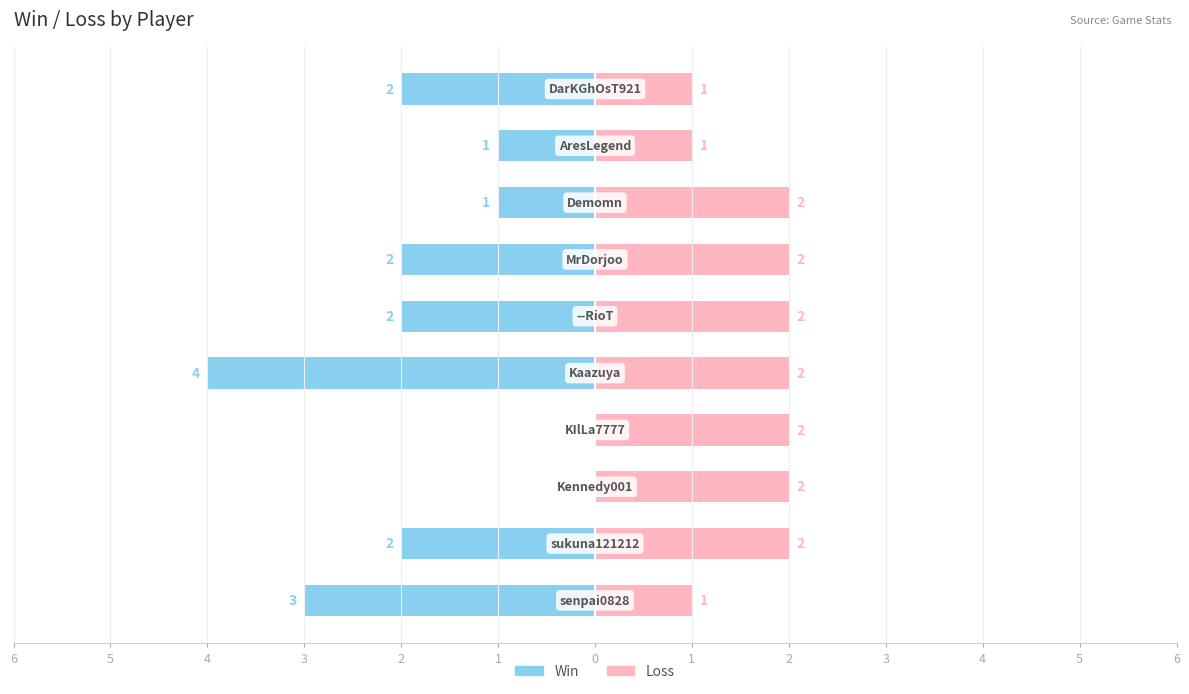

How many data points does each series have?

10